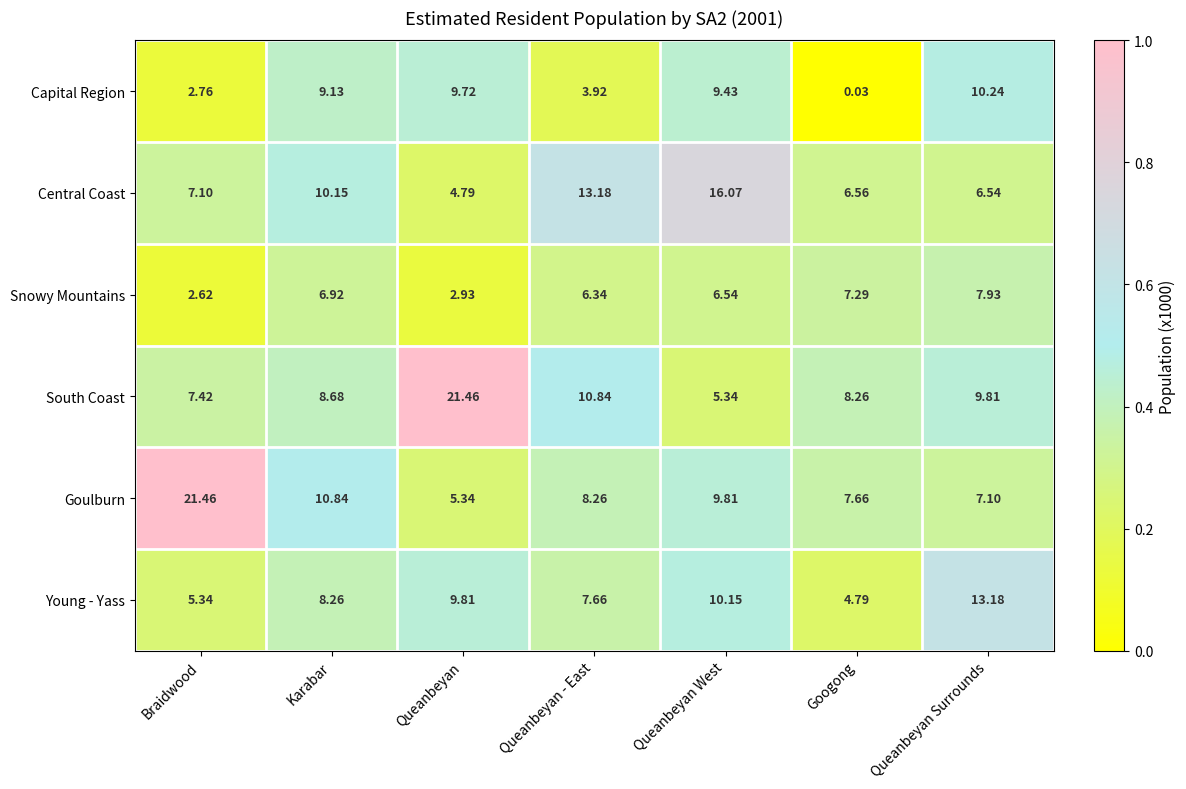

Between Braidwood and Googong, which series saw the biggest shift?

Goulburn